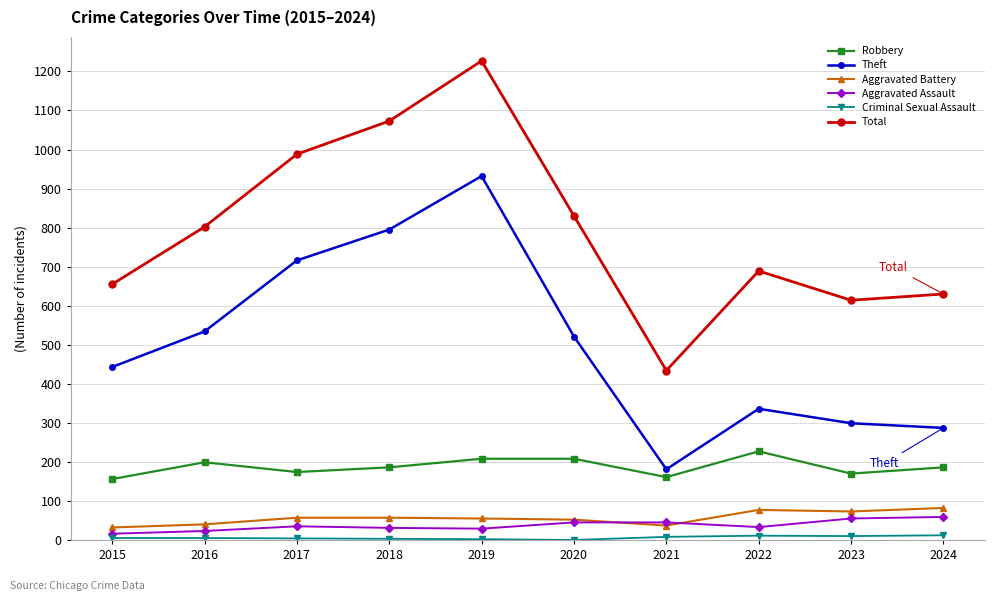

What is the value of the Theft point at the 7th from the left?

181